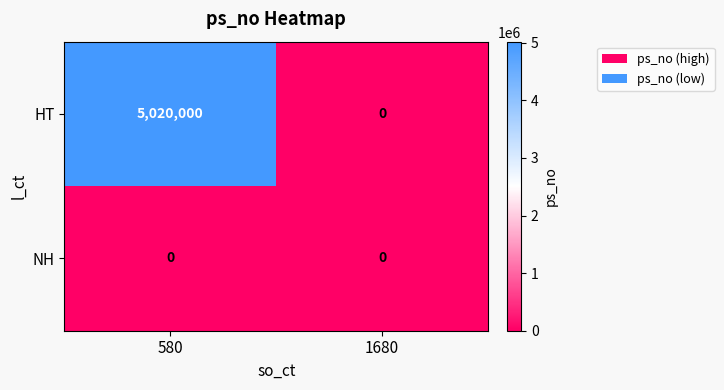

What is the maximum value shown in the chart?

5020000